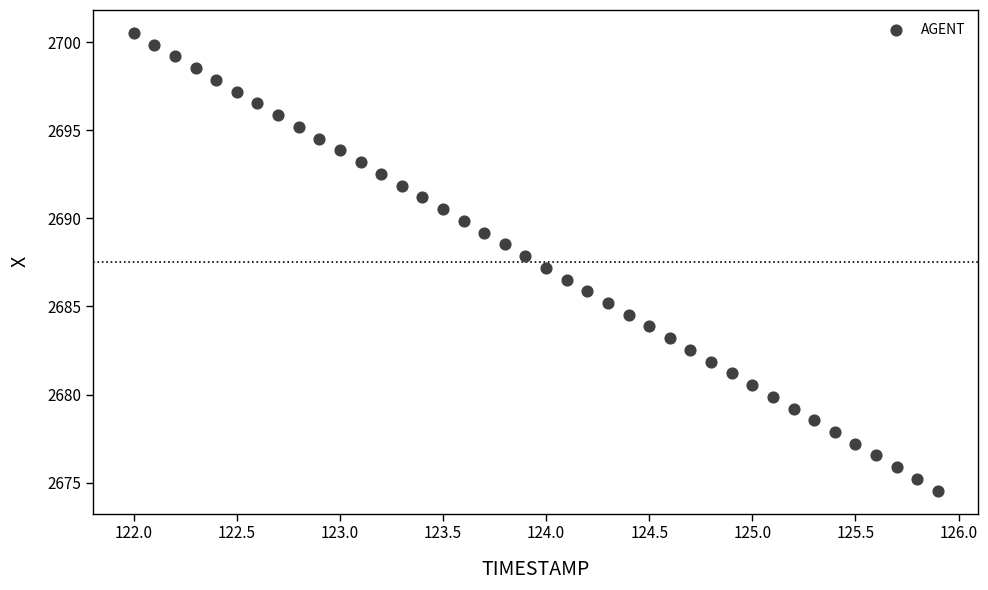

What is the range of Y values (max minus min)?

26.0